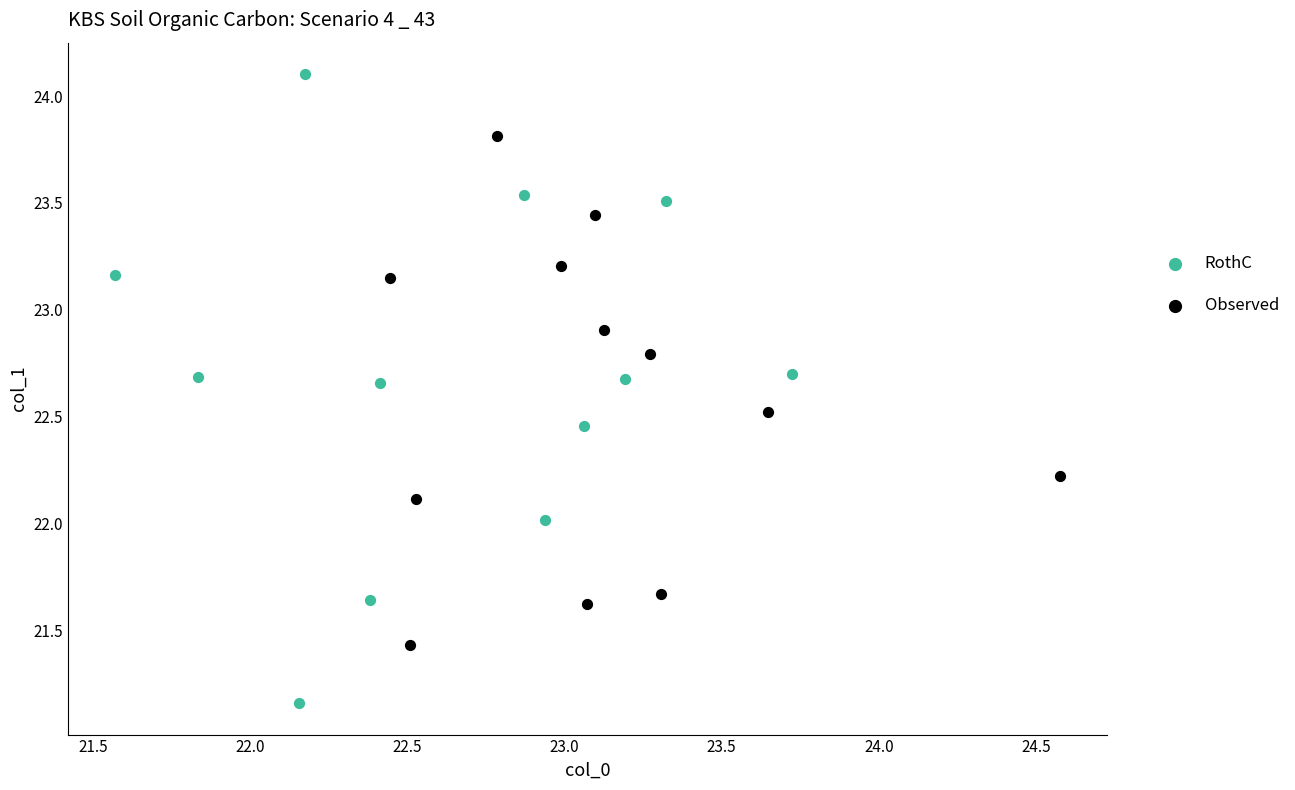

Which series reaches the maximum Y coordinate?

RothC